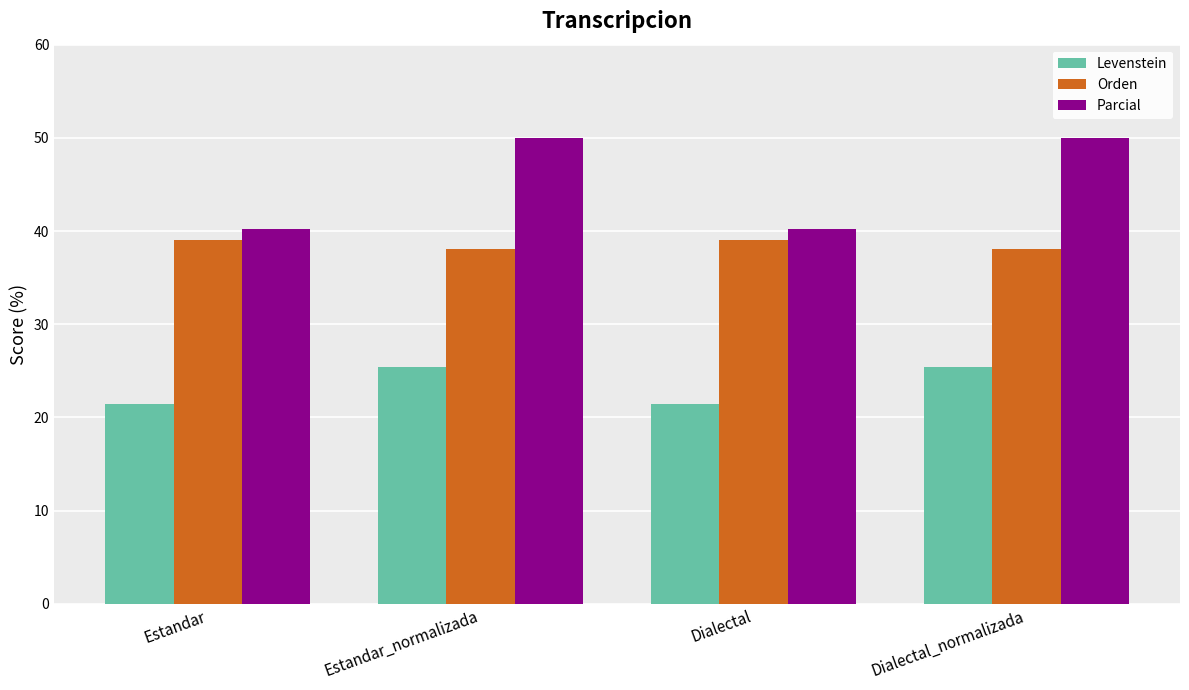

What is the value of the Levenstein bar at the 3rd from the left?

21.4